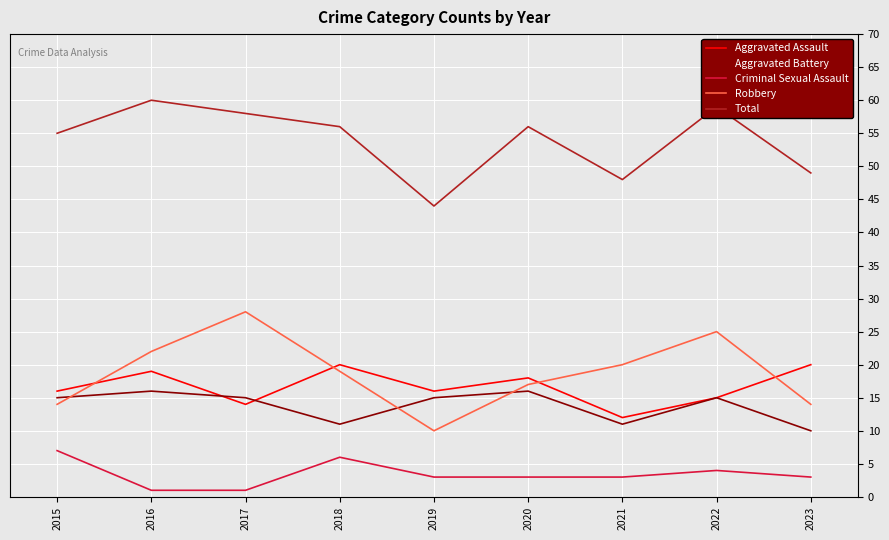

True or false: Criminal Sexual Assault and Robbery intersect in this chart.

False